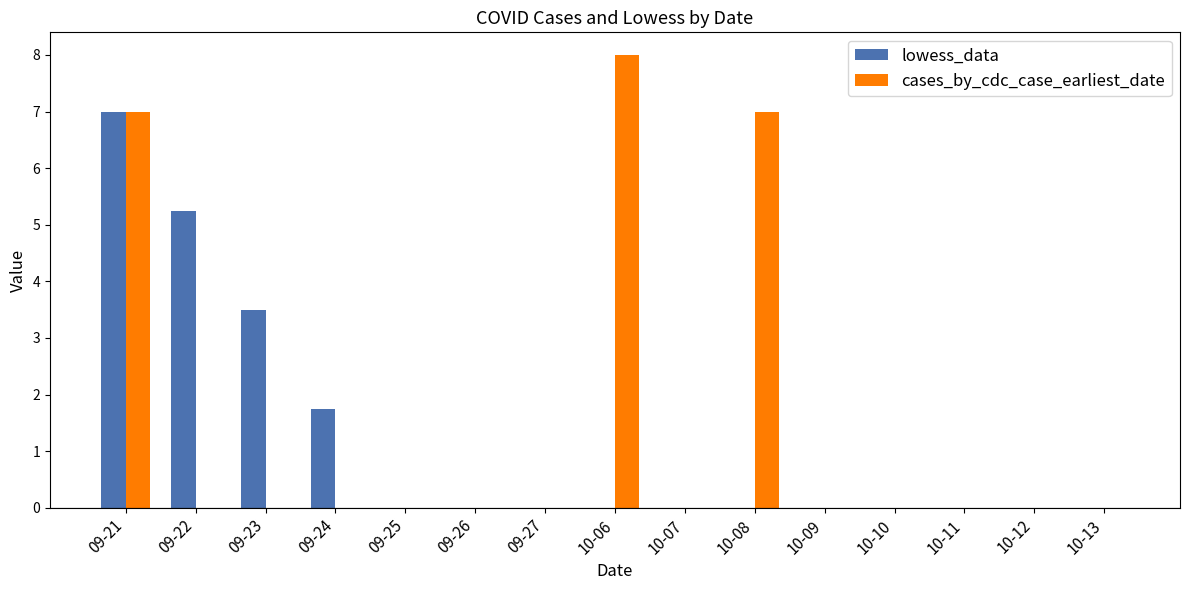

Which series has the largest range (max minus min)?

cases_by_cdc_case_earliest_date